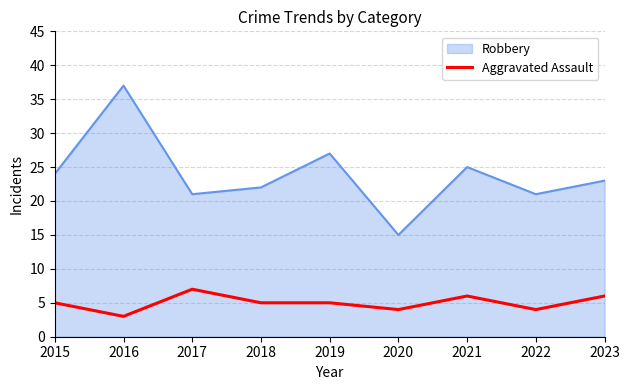

What is the difference between the maximum and minimum values in the Robbery series?

22